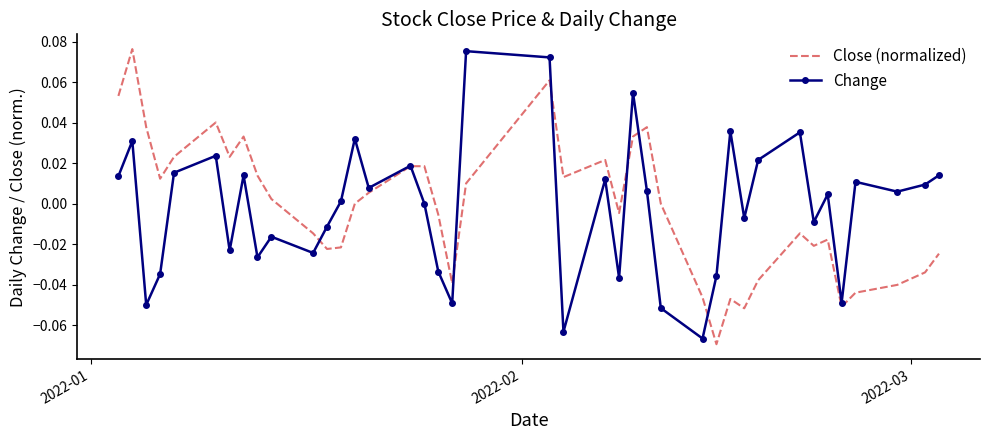

What are all the series names shown in the legend?

Close (normalized), Change